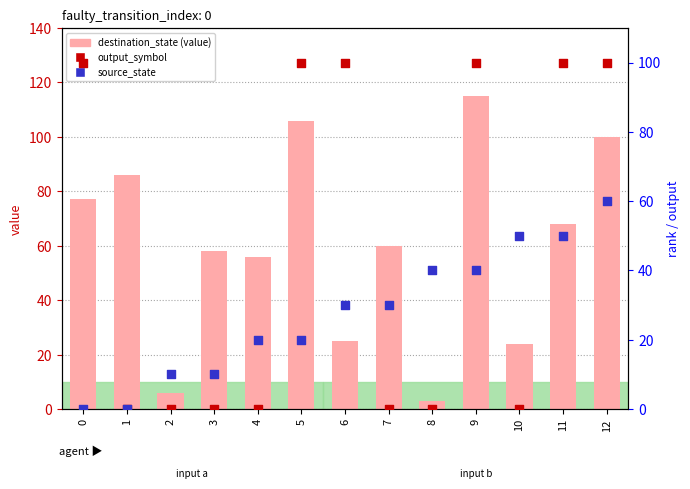

What are all the series names shown in the legend?

destination_state, output_symbol, source_state